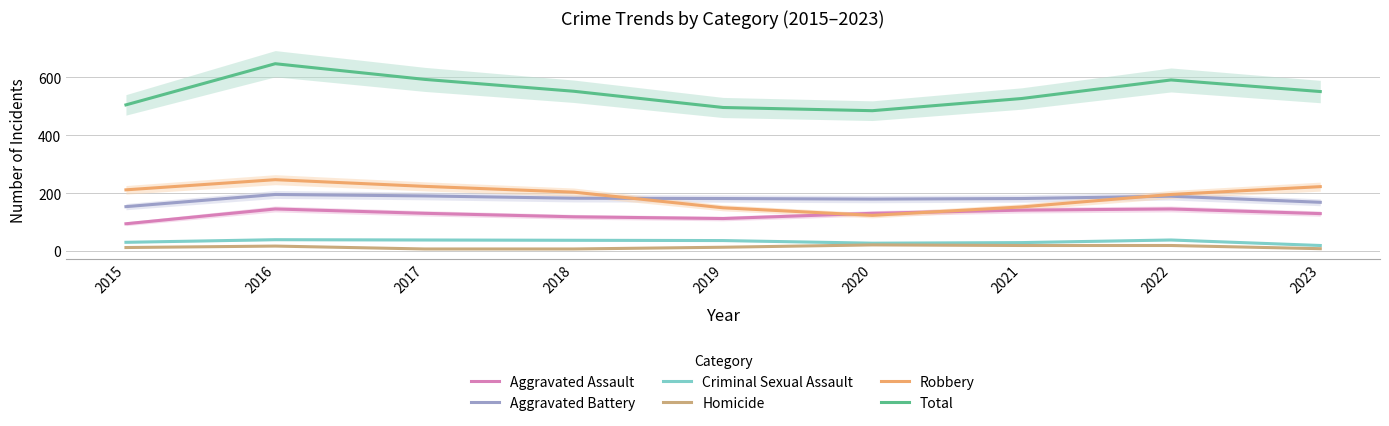

What is the sum of all Total values?

4947